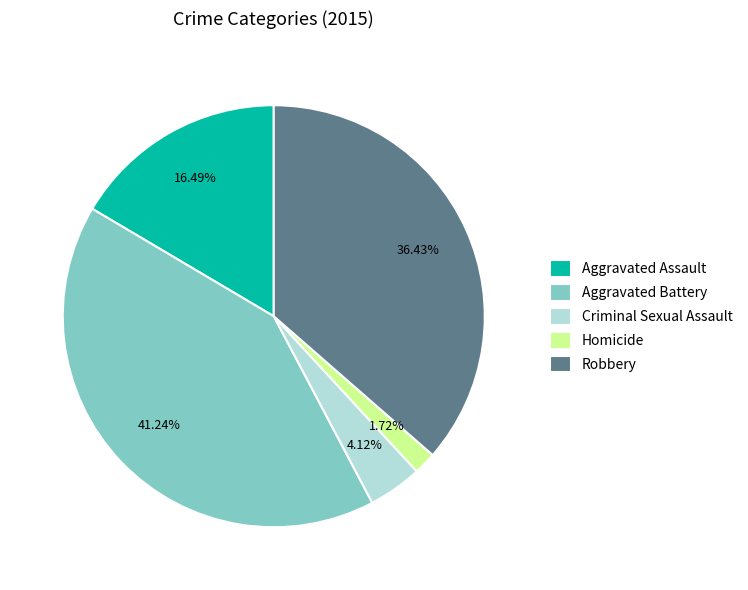

Approximately how many times larger is the value at Criminal Sexual Assault compared to Homicide?

2.4